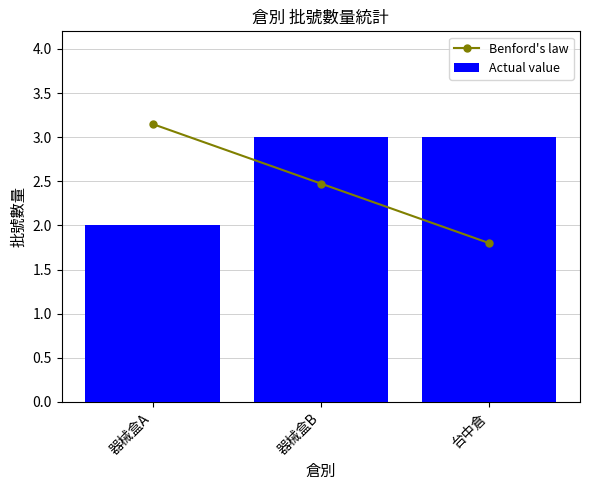

At how many categories does at least one series exceed 2?

3